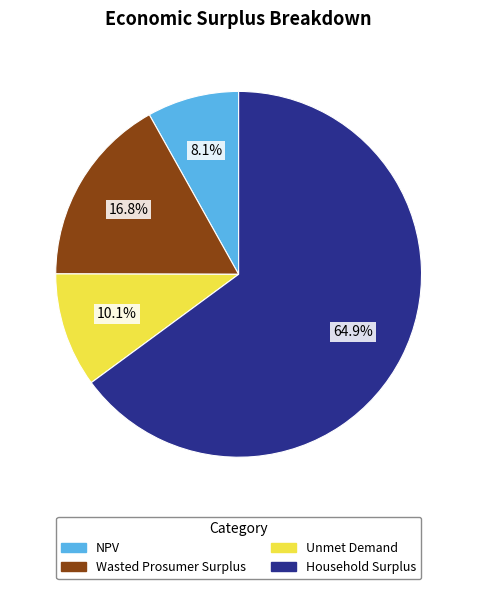

How many slices are in this pie chart?

4